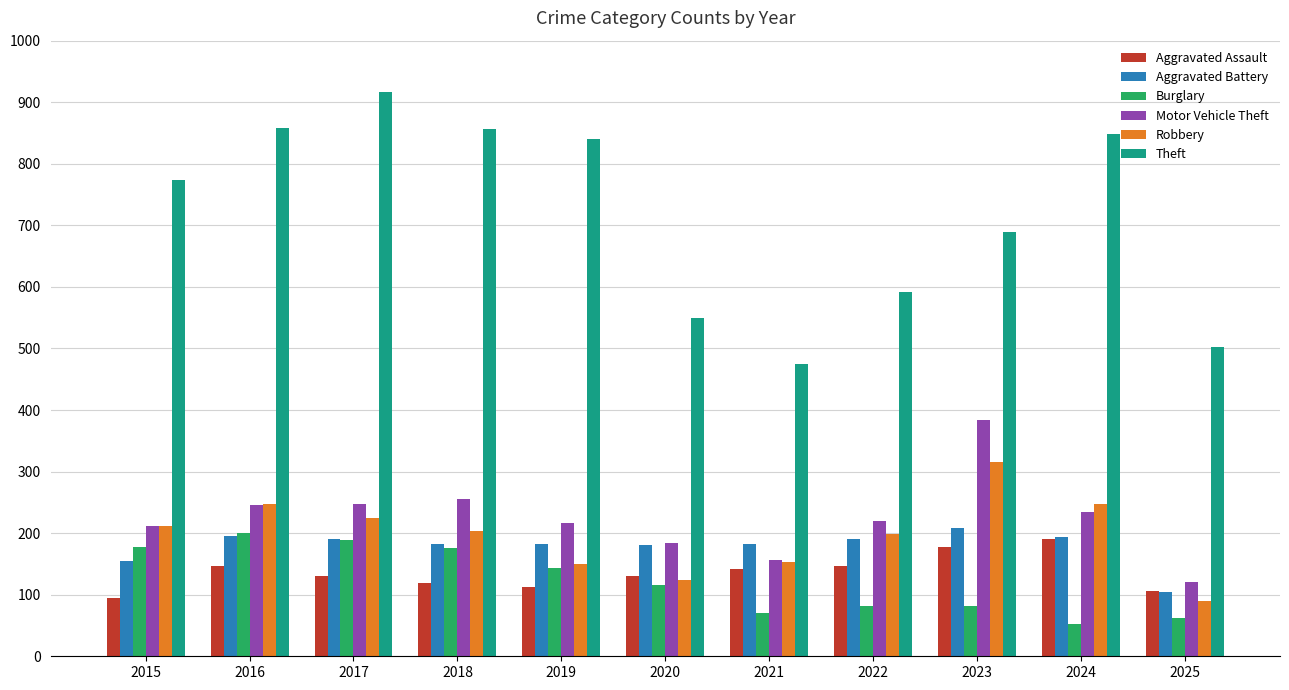

Which series has the largest total across all categories?

Theft